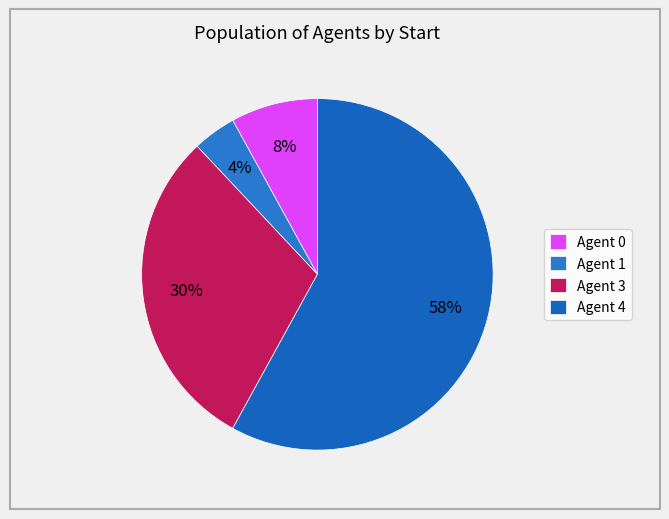

What is the majority slice?

Agent 4